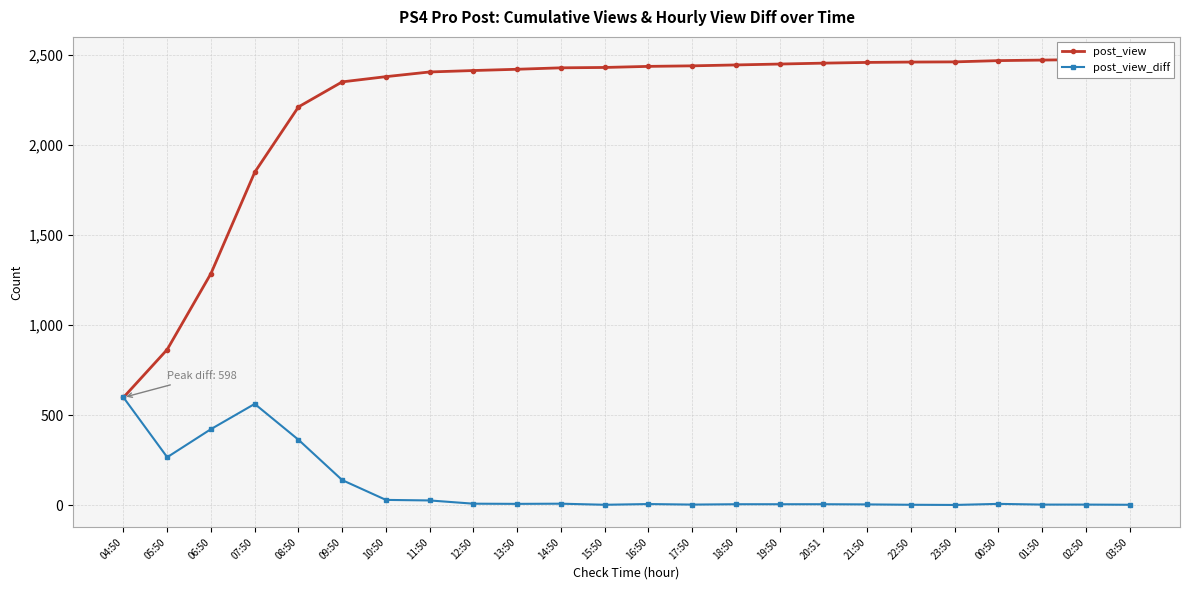

What is the value of the post_view point at the 2nd from the left?

864